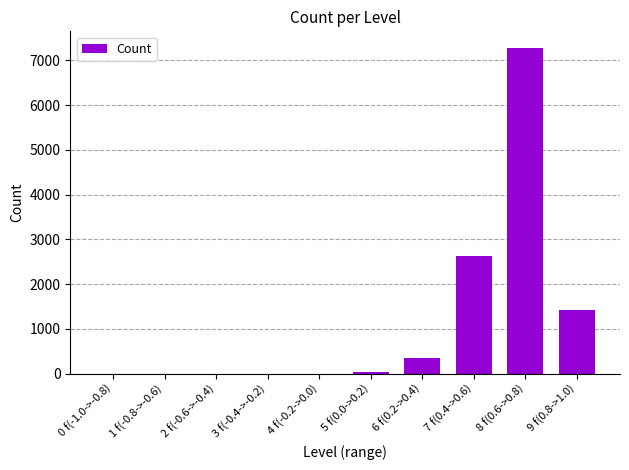

What is the sum of all values?

11700